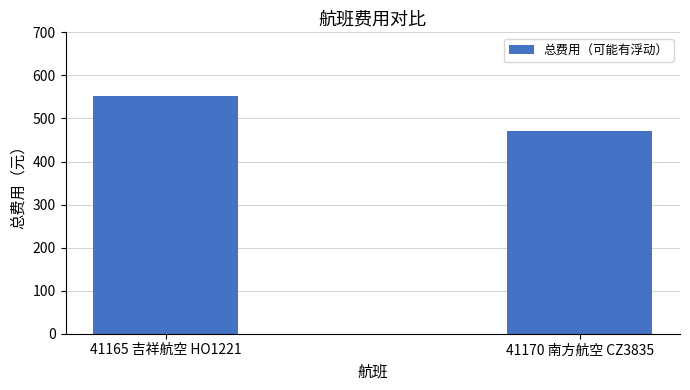

What is the value of the 2nd bar from the left?

470